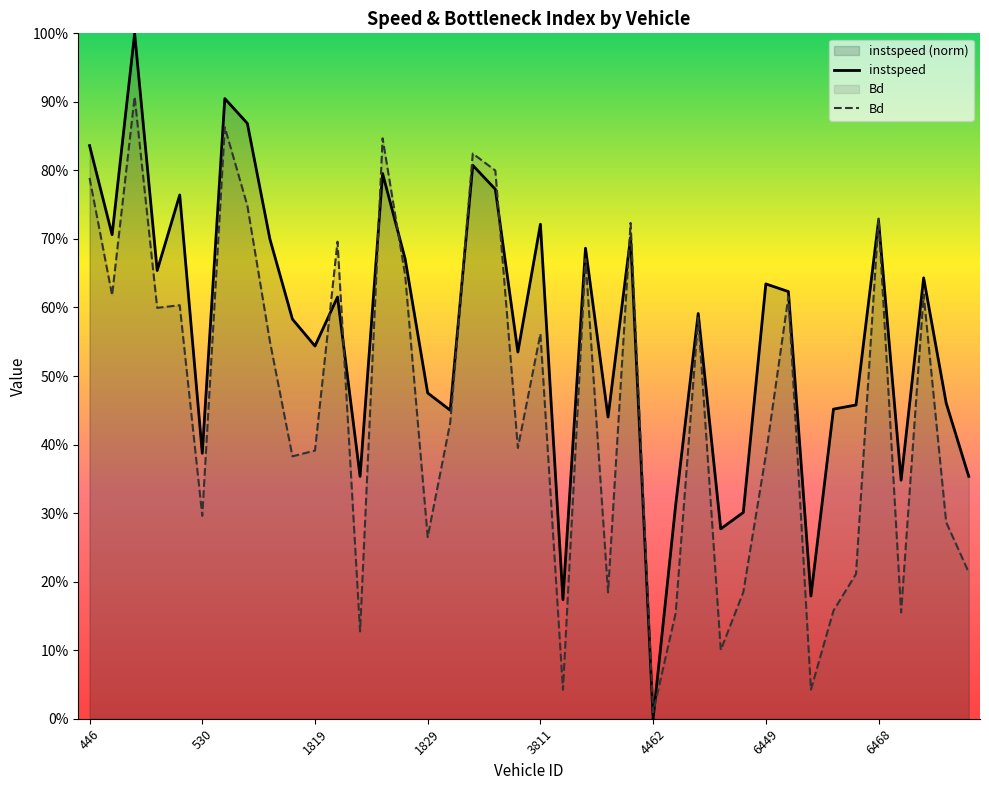

Between 37 and 22, which is larger?

22